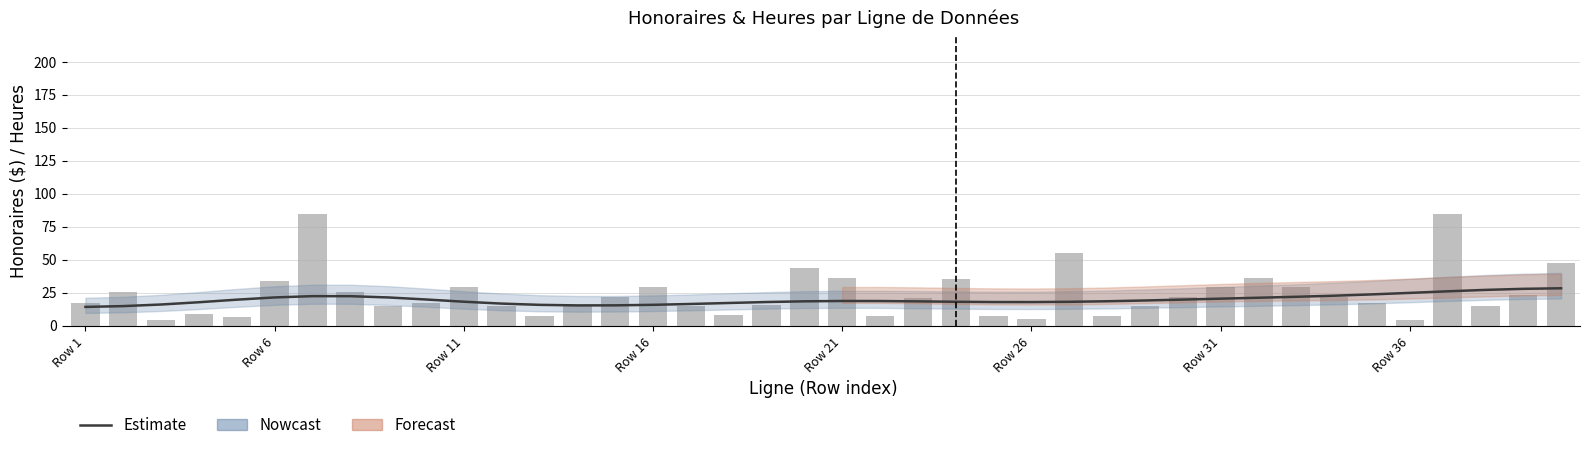

The value at 14 is 25.3. True or false?

False